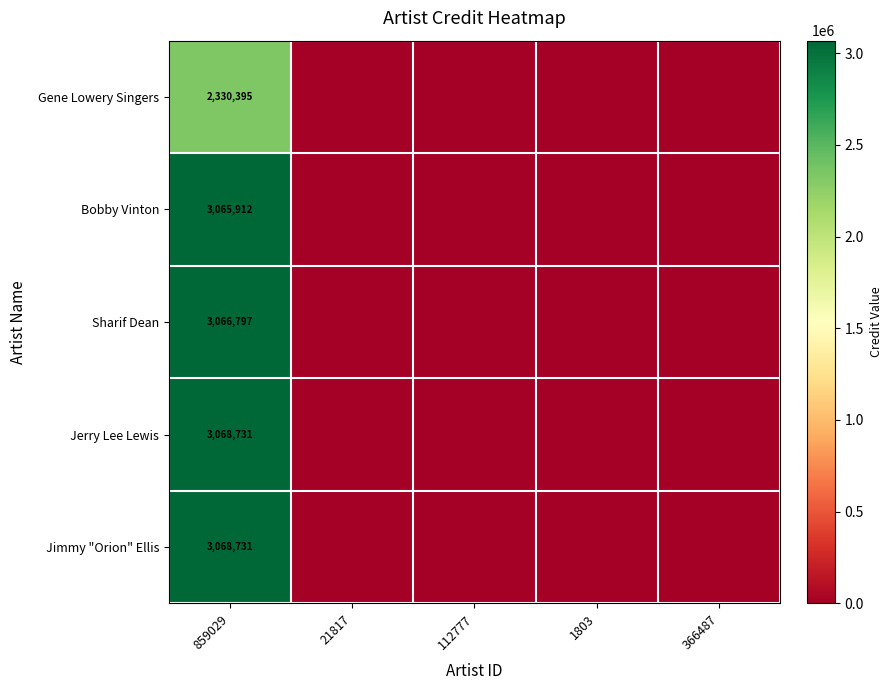

What is the spread (max minus min) of values at 859029?

738336